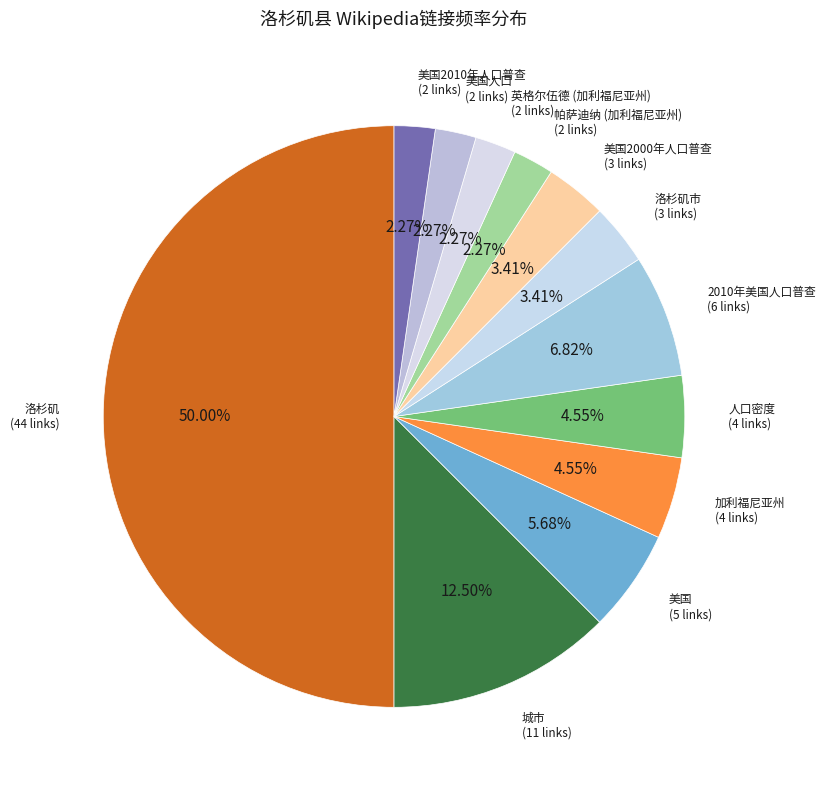

How many slices are in this pie chart?

12